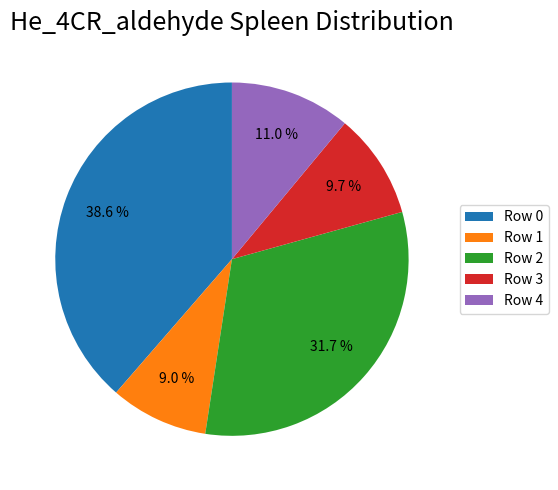

Approximately how many times larger is the value at Row 2 compared to Row 1?

3.5